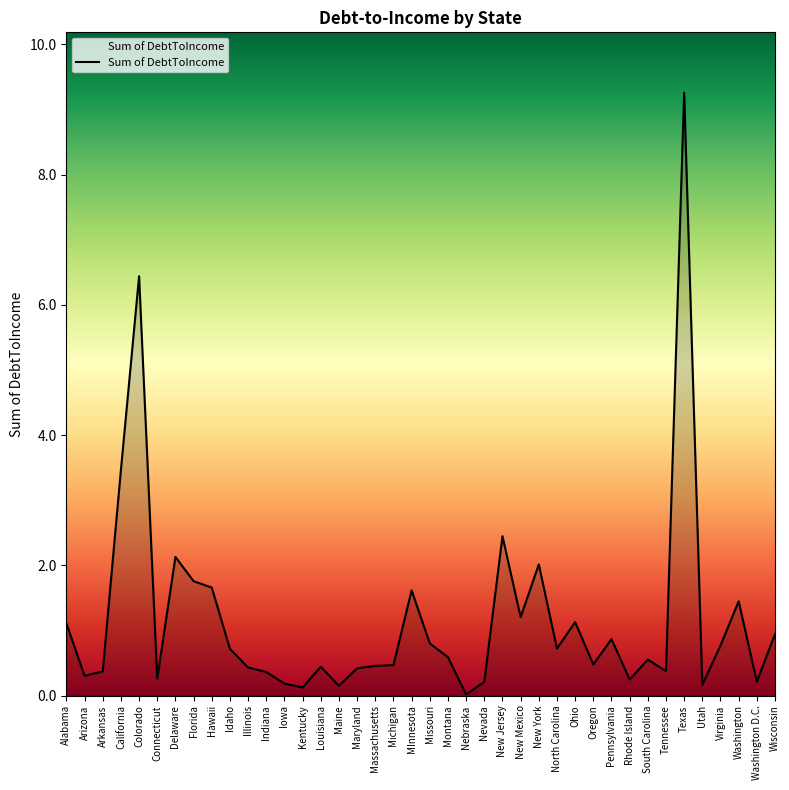

True or false: the data has more than 1 interior local peaks.

True